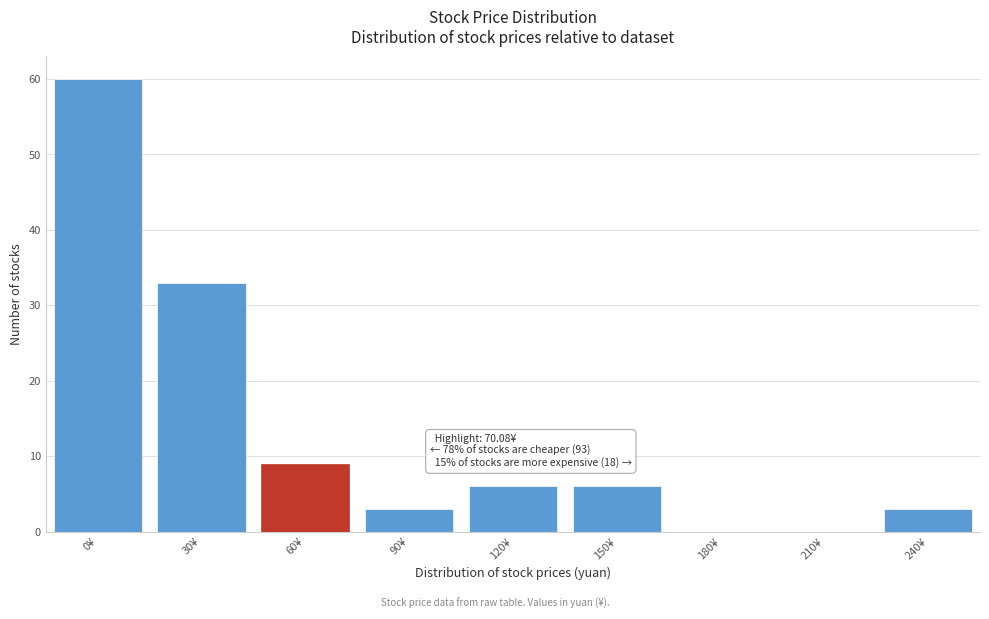

Reading left to right, what are all the values shown in this chart?

0¥=60	30¥=33	60¥=9	90¥=3	120¥=6	150¥=6	180¥=0	210¥=0	240¥=3